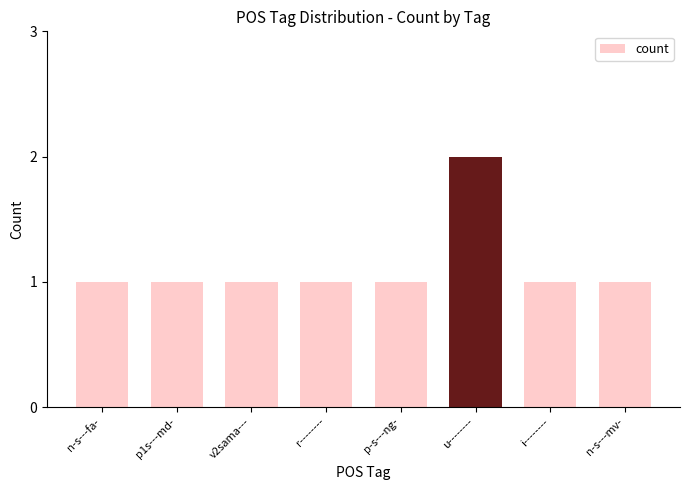

Is it true that the value at v2sama--- is 1?

True